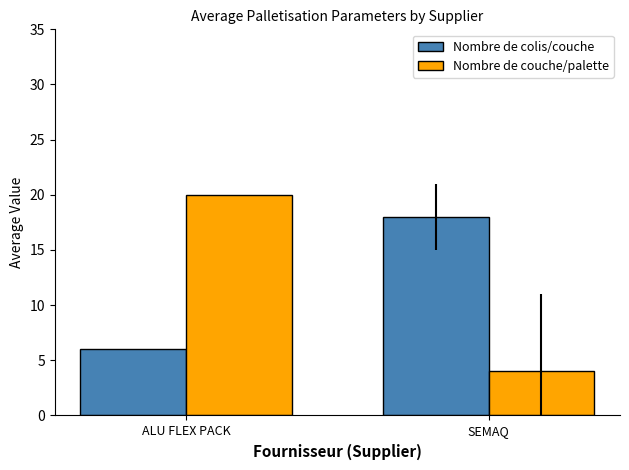

Which series changed the most between ALU FLEX PACK and SEMAQ?

Nombre de couche/palette